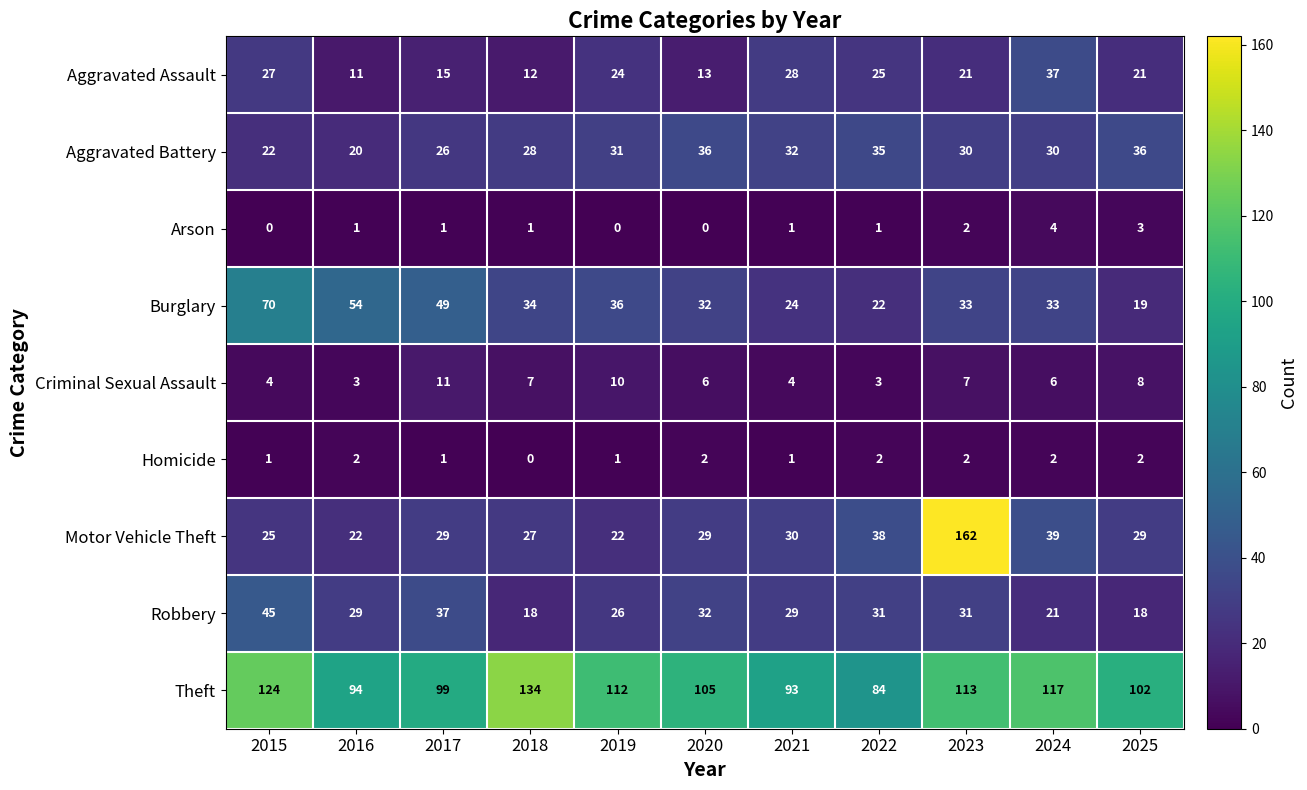

Rank the series by their maximum value, from highest to lowest.

Motor Vehicle Theft, Theft, Burglary, Robbery, Aggravated Assault, Aggravated Battery, Criminal Sexual Assault, Arson, Homicide